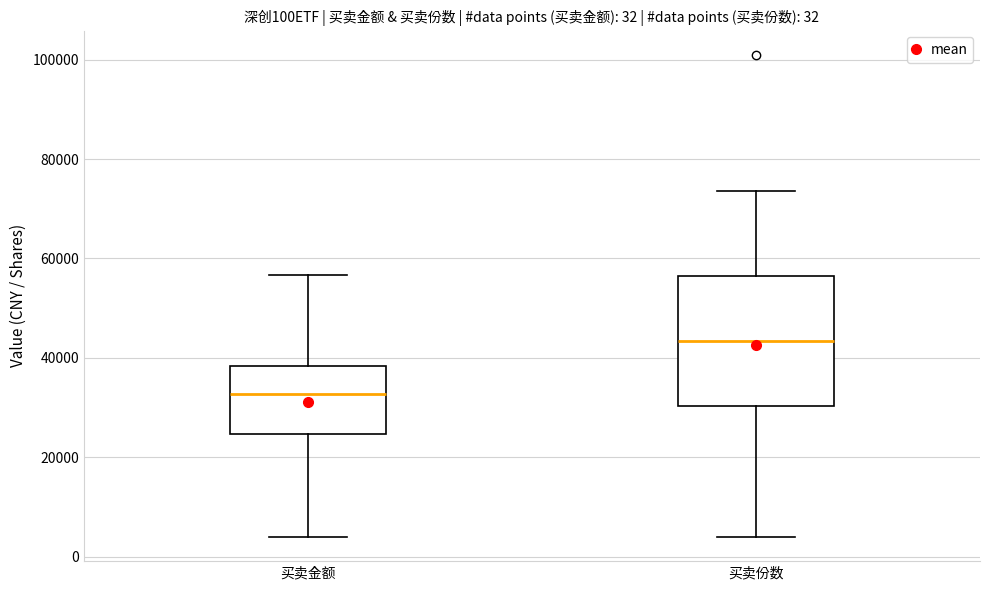

Which box is the tallest, from its lower edge to its upper edge?

买卖份数